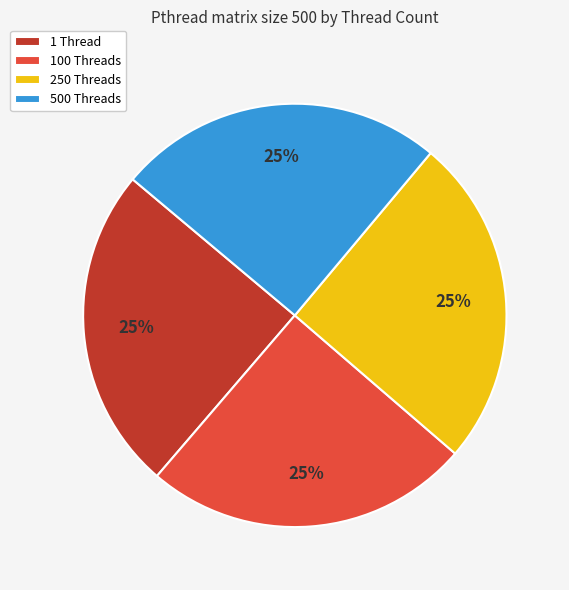

Does 250 Threads account for over 50% of the chart?

No